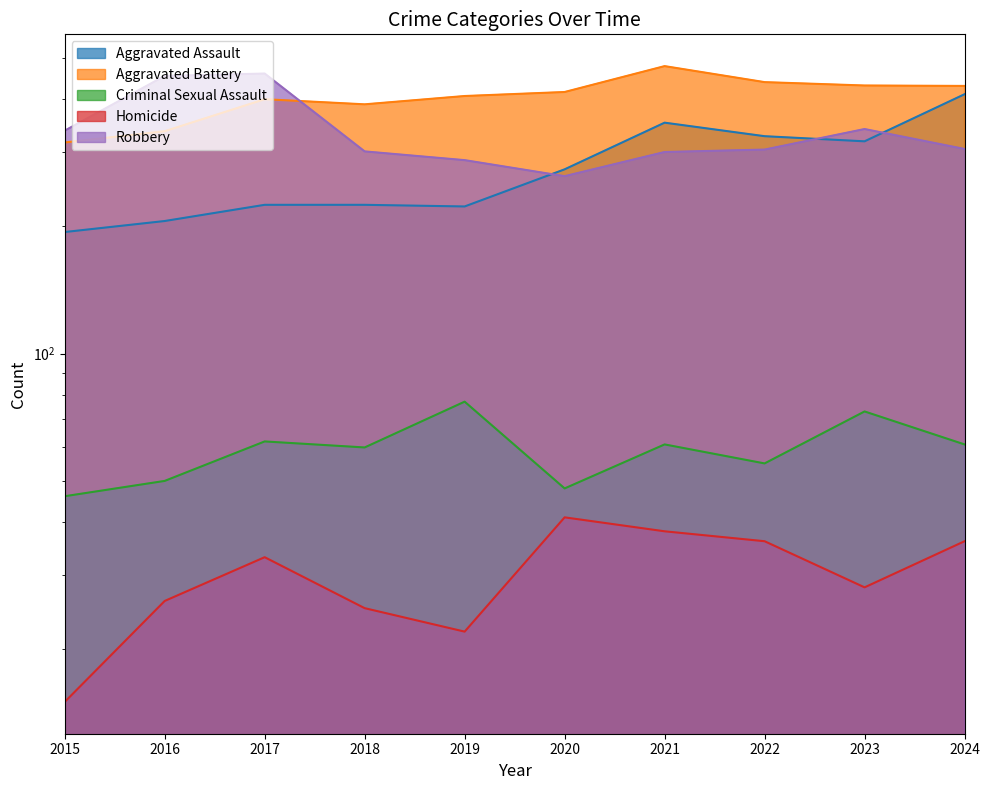

Which has a higher value, 2021 or 2015?

2021